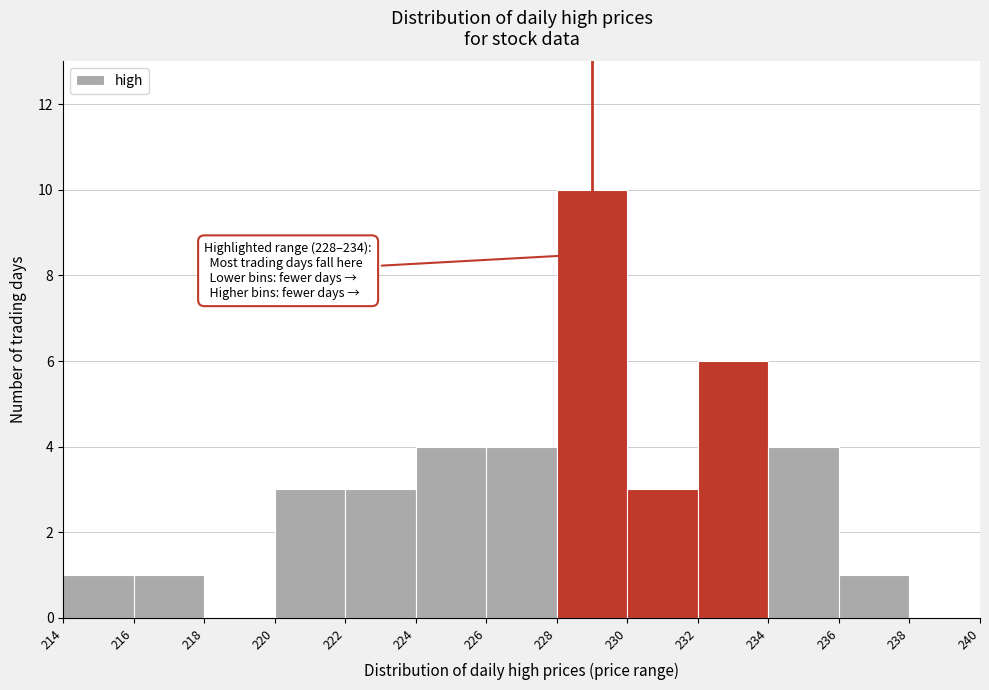

Which range on the x-axis has the tallest bar?

228 to 230